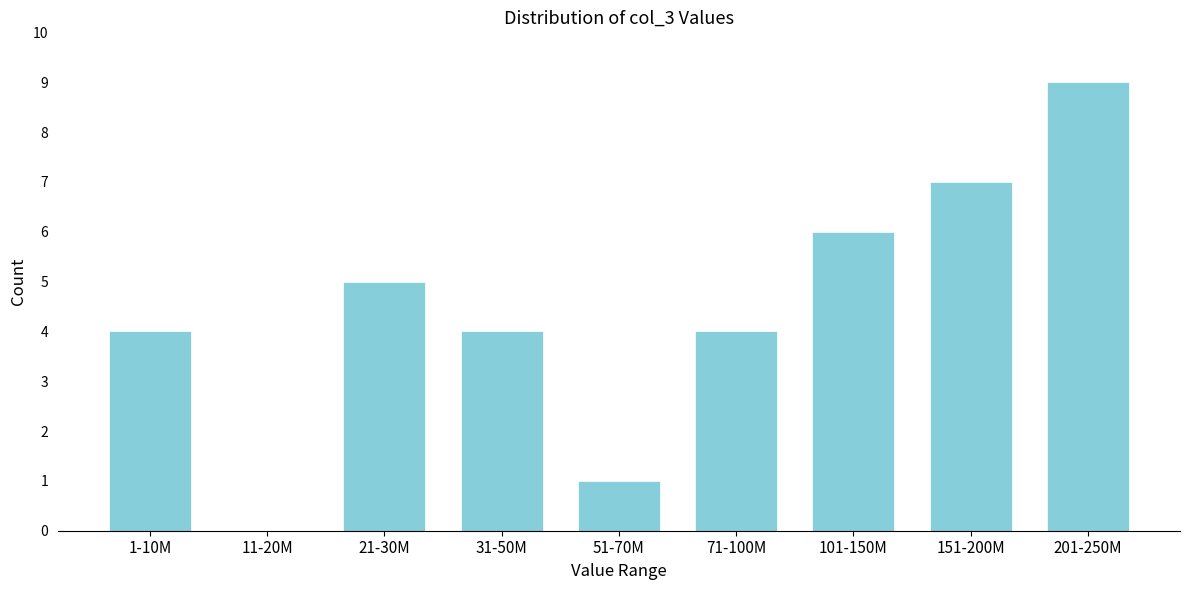

Reading left to right, transcribe all the data shown in this chart.

1-10M=4	11-20M=0	21-30M=5	31-50M=4	51-70M=1	71-100M=4	101-150M=6	151-200M=7	201-250M=9